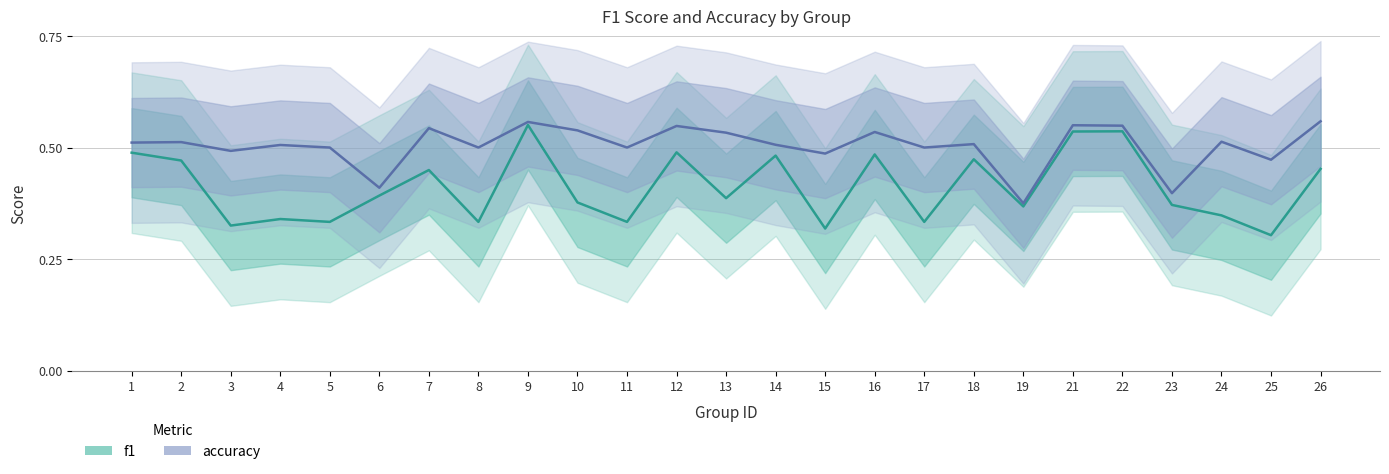

Where is accuracy nearest to the value 0?

19